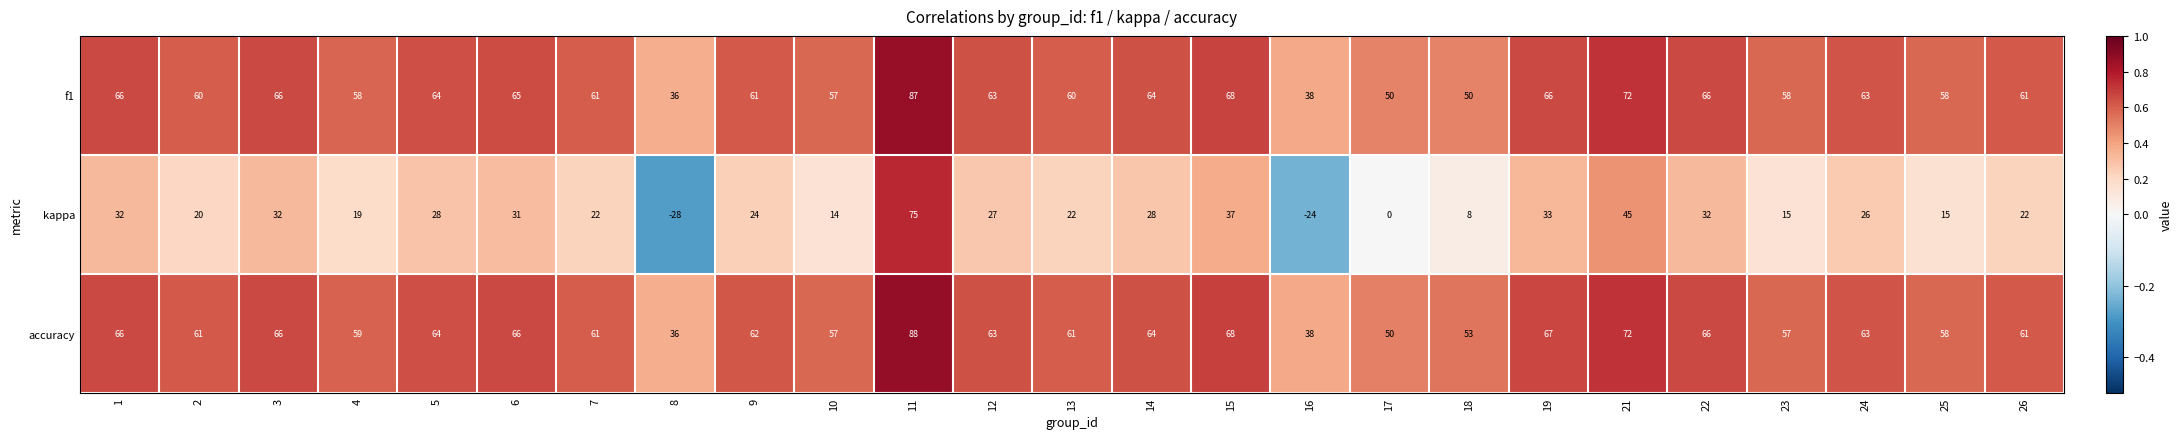

At which category is the sum across all series the highest?

11